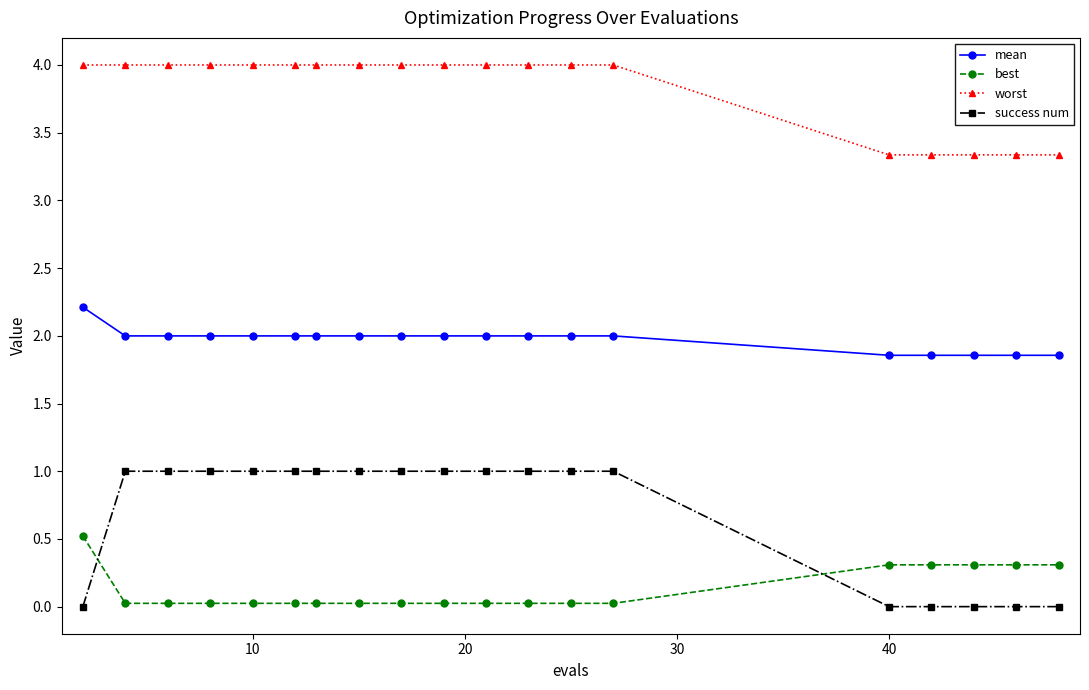

List the series in order of their peak value, highest first.

worst, mean, success num, best